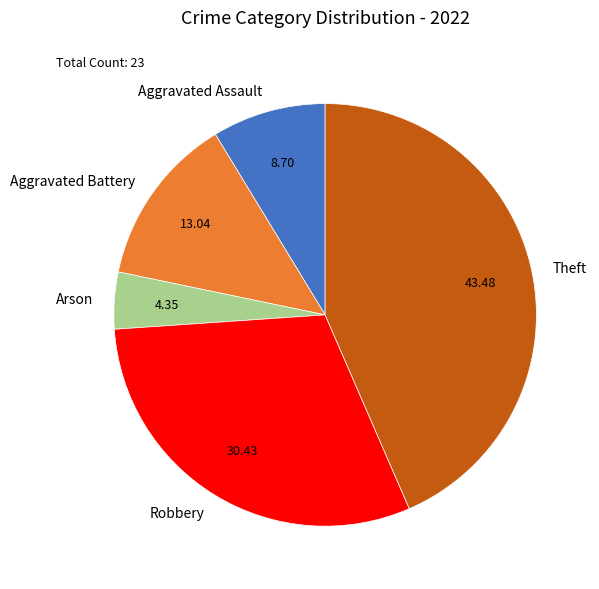

Combined, do Aggravated Battery and Aggravated Assault account for over 50%?

No